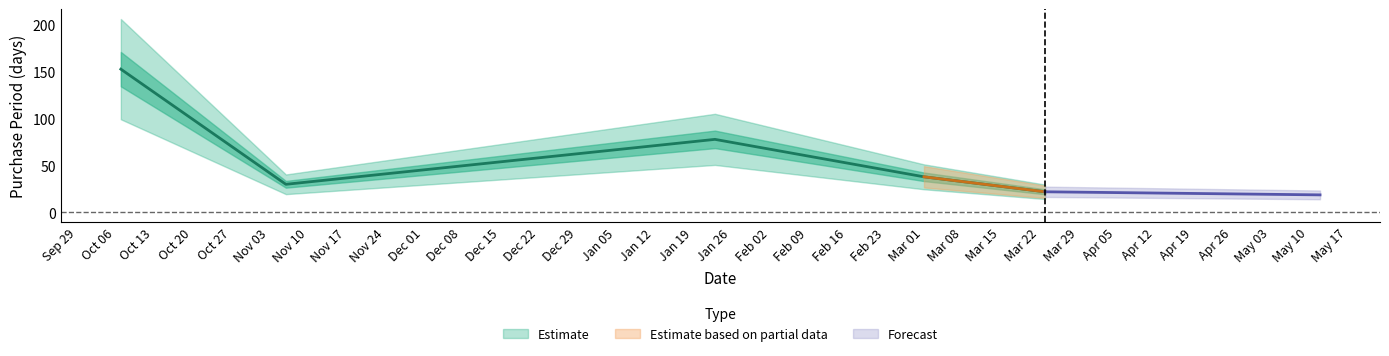

What is the change in value from 2015-10-07 to 2015-11-06?

-123